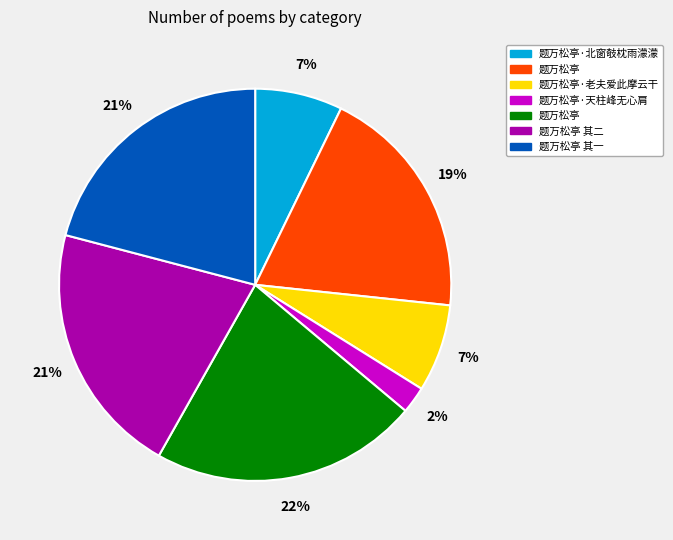

To the nearest percent, what is the average slice percentage?

14%